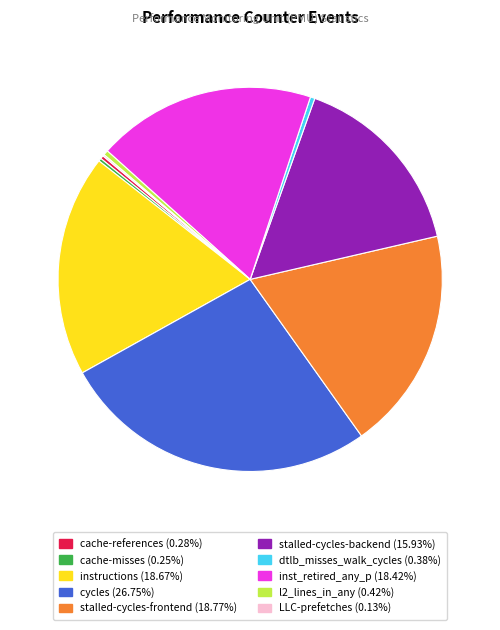

Is there any slice that represents more than half of the pie?

No